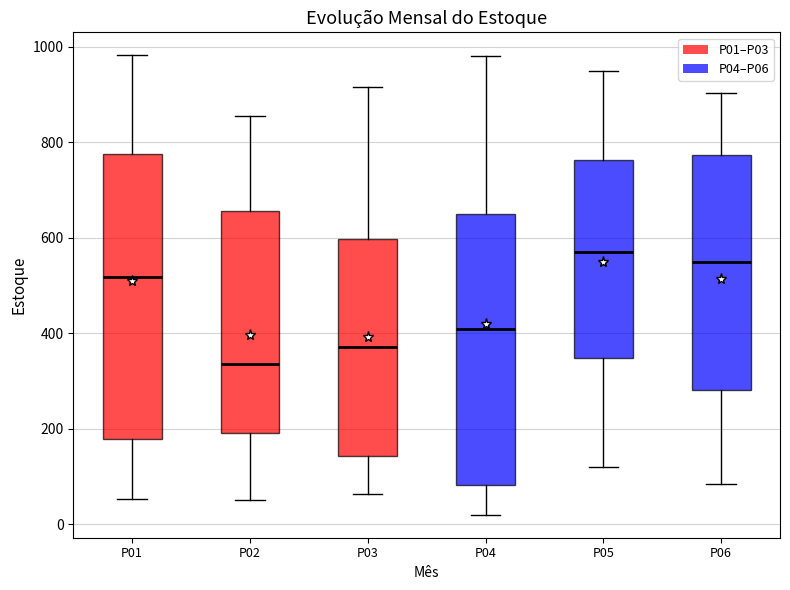

Reading left to right, read every box against the y-axis: the position of its median line, the range the box covers, and the ends of its whiskers. The values are not printed on the chart, so give them approximately, as read against the axis.

P01: median 520, box 180 to 780, whiskers 60 to 980
P02: median 340, box 200 to 660, whiskers 60 to 860
P03: median 380, box 140 to 600, whiskers 60 to 920
P04: median 400, box 80 to 660, whiskers 20 to 980
P05: median 580, box 340 to 760, whiskers 120 to 960
P06: median 540, box 280 to 780, whiskers 80 to 900